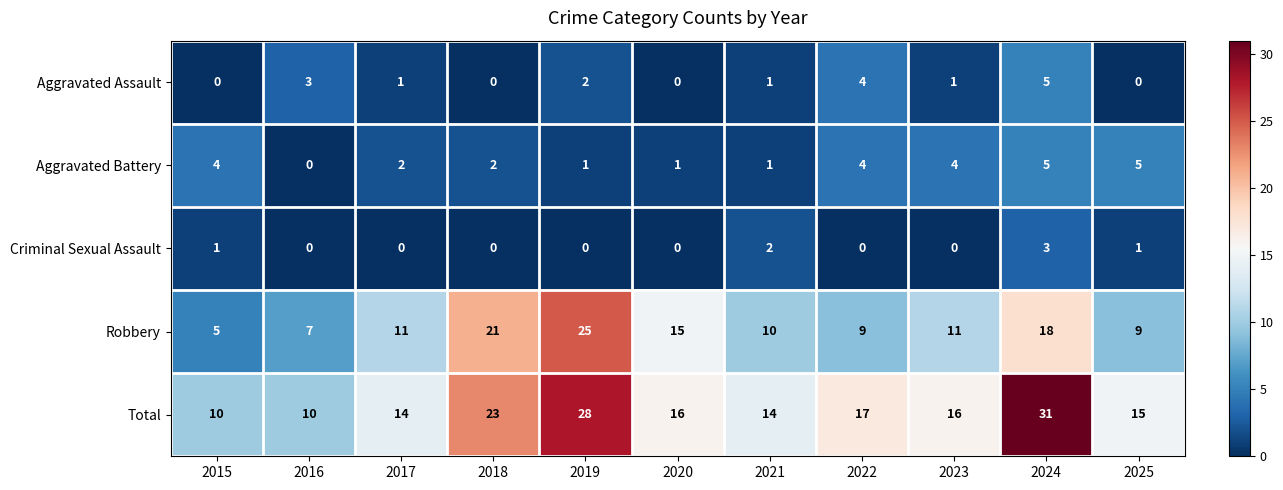

At which category is the sum across all series the highest?

2024